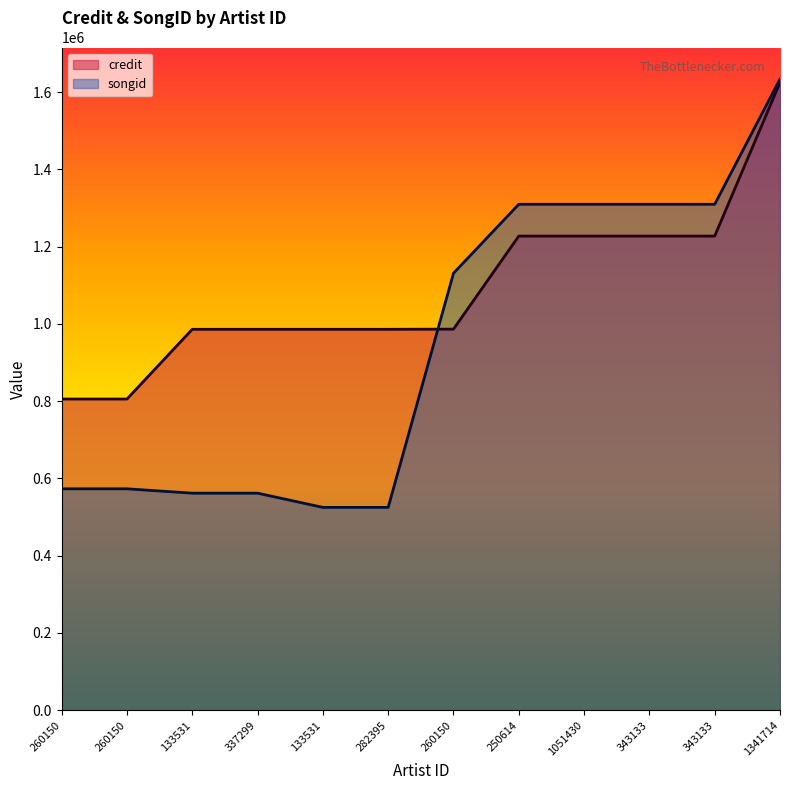

How many times do songid and credit cross each other?

1